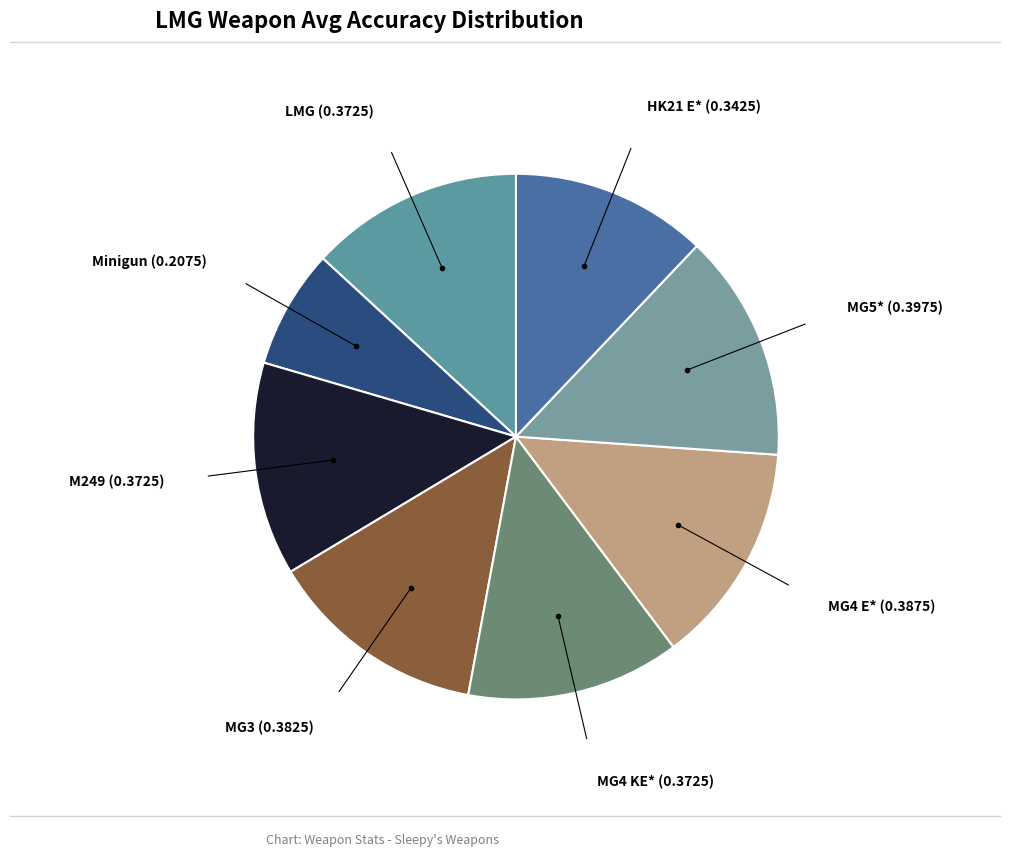

How many segments does this pie chart have?

8